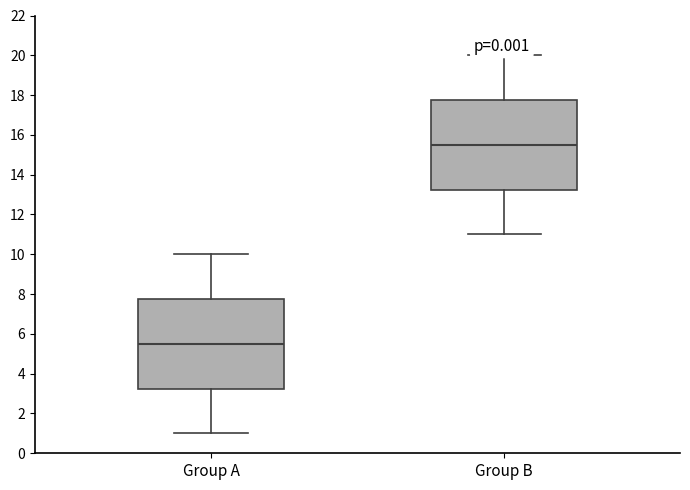

Where does the median line of the box for Group A sit on the y-axis? The values are not printed on the chart, so give them approximately, as read against the axis.

5.6